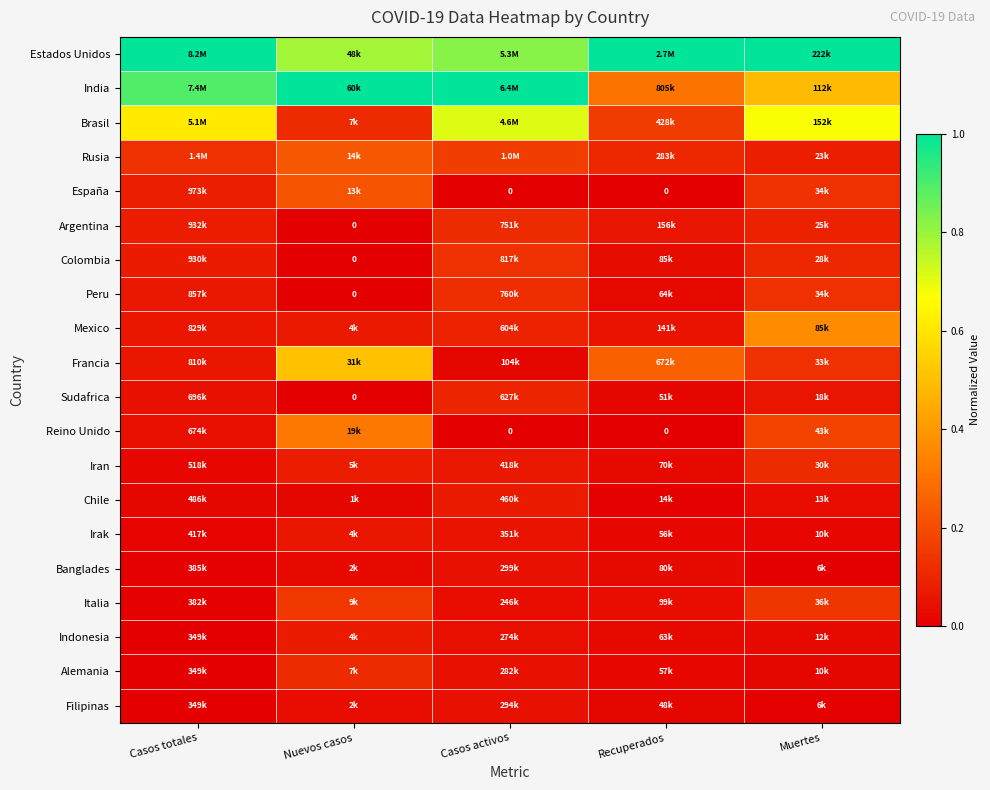

What is the maximum value shown in the chart?

1.0